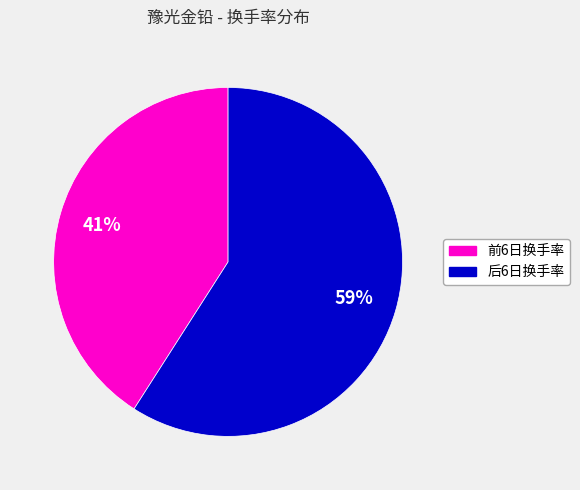

To the nearest percent, what is the difference between the largest and smallest slice percentages?

18%